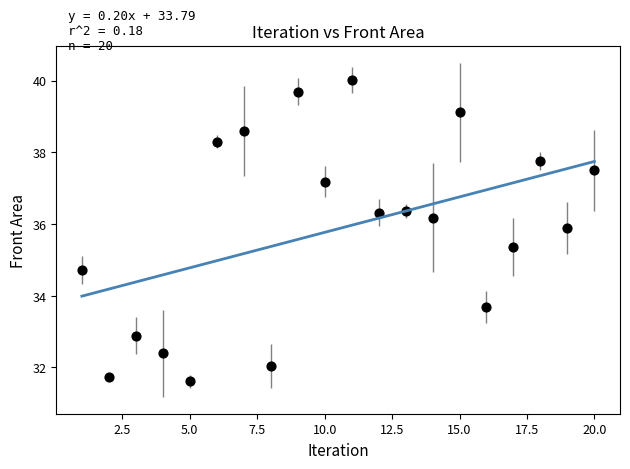

What is the range of Y values (max minus min)?

8.4